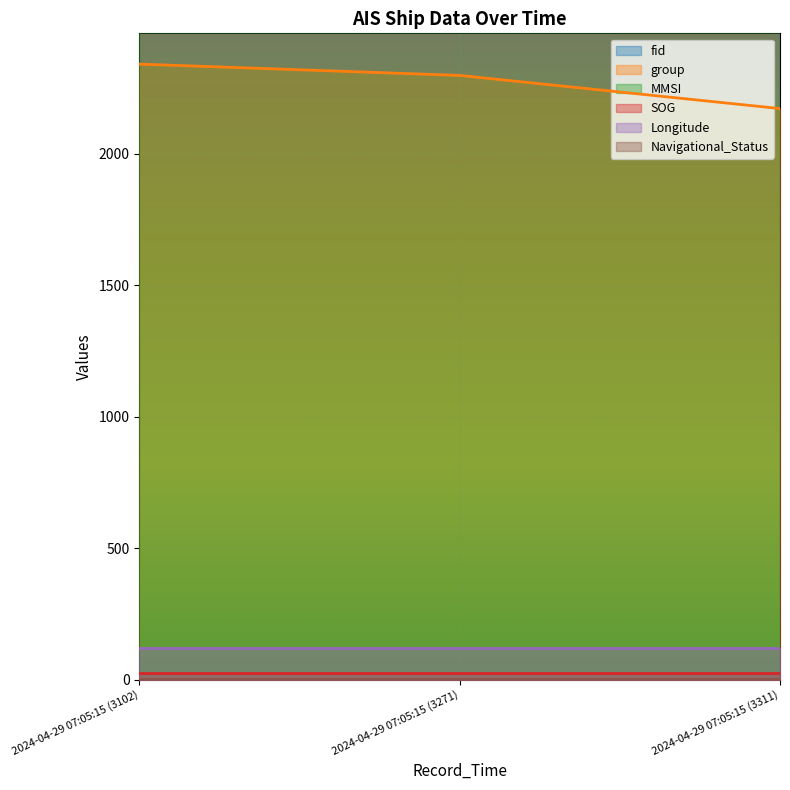

What position from the left is 2024-04-29 07:05:15 (3311)?

3